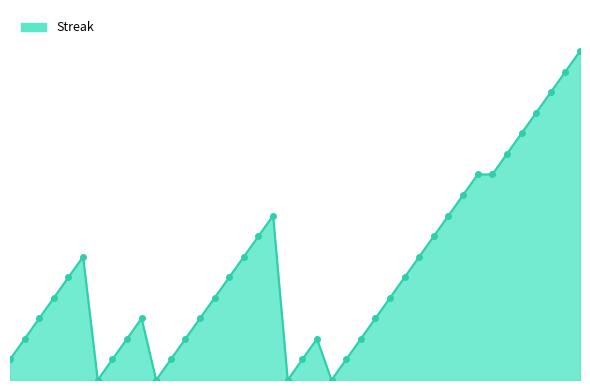

Does the chart display data point markers on the line(s)?

No